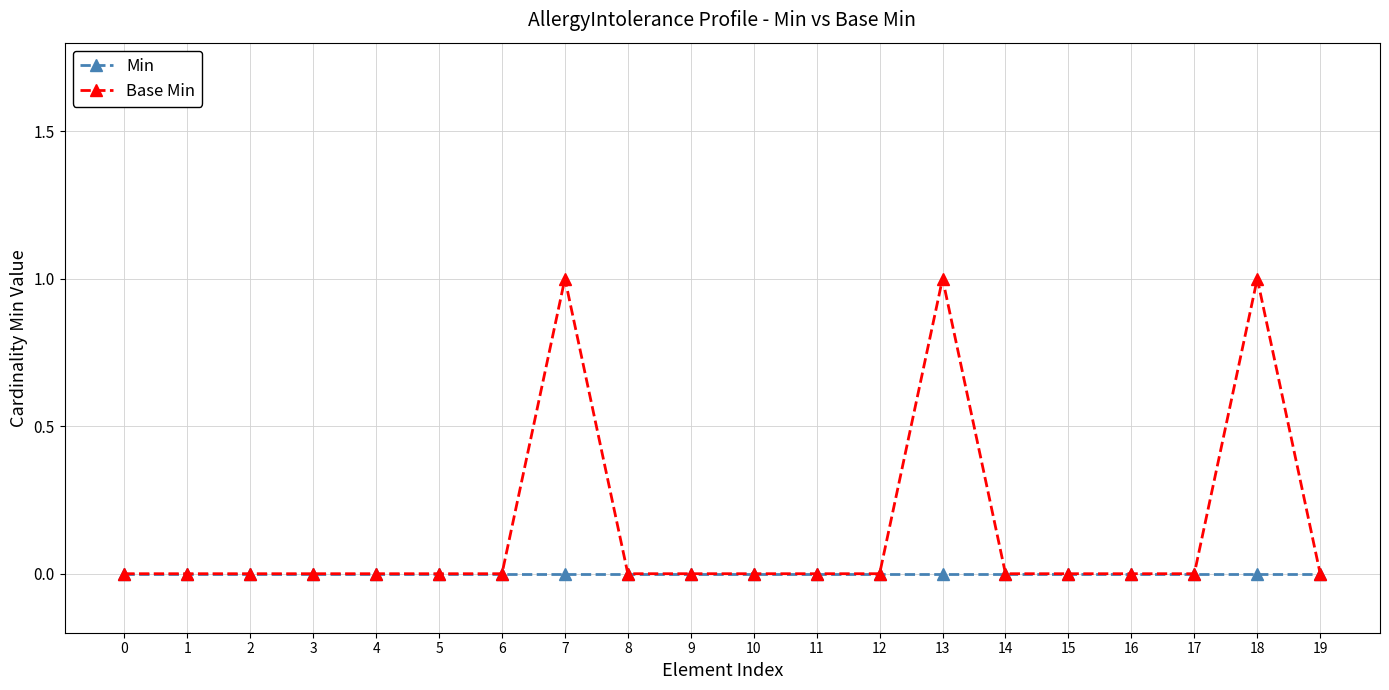

The value of Min at 11 is 0. True or false?

True